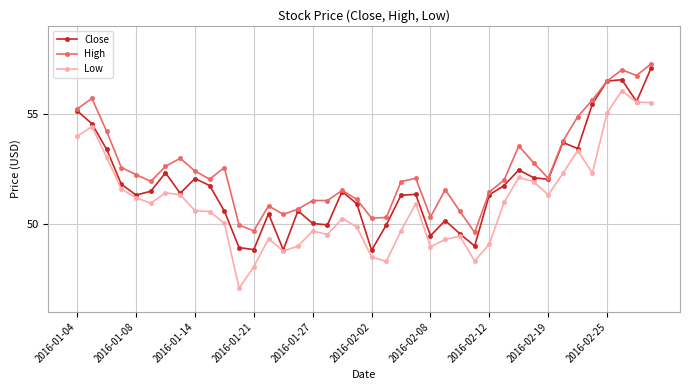

What is the minimum value shown in the chart?

47.1